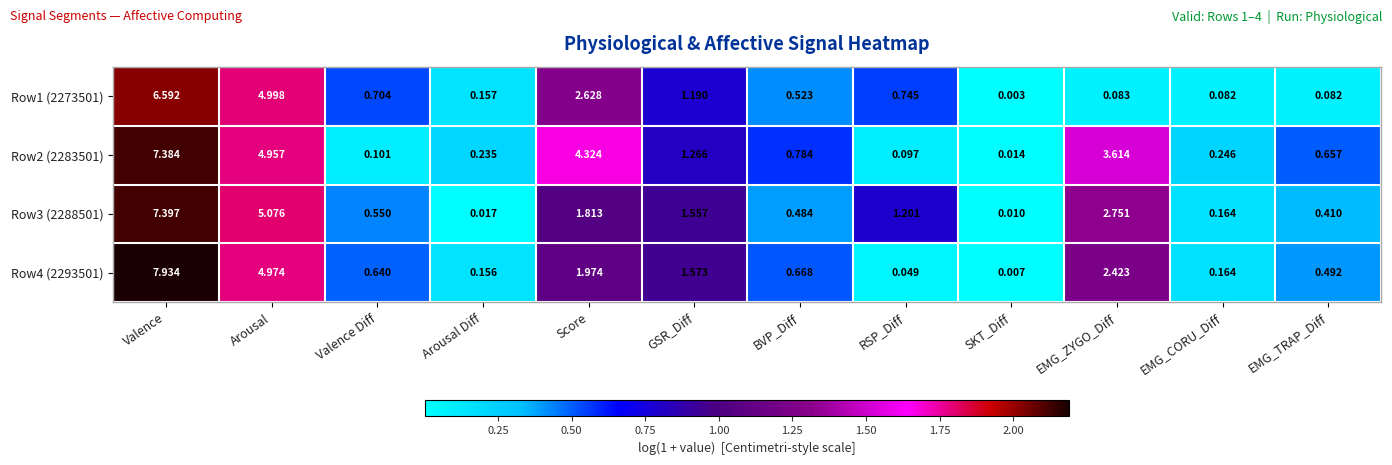

Which category has the highest value across all series?

Valence